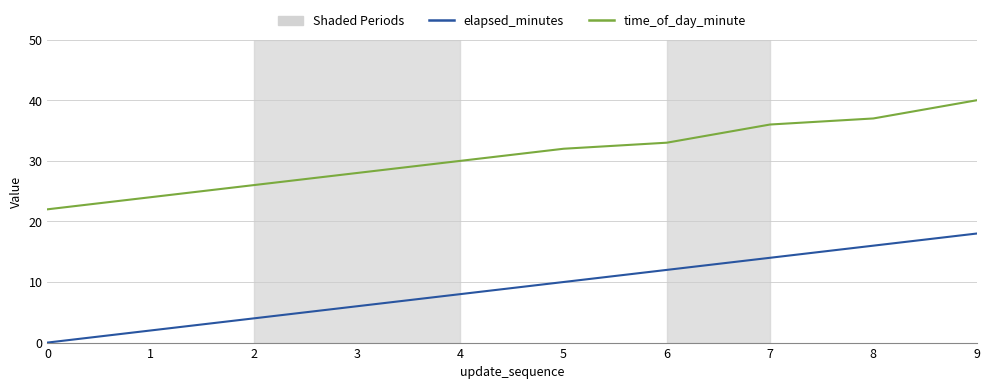

The elapsed_minutes series shows 0 at 0. True or false?

True